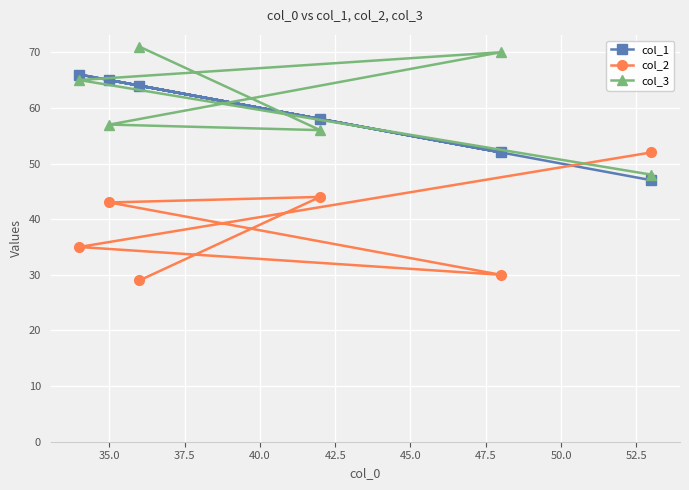

List the series in order of their peak value, highest first.

col_3, col_1, col_2